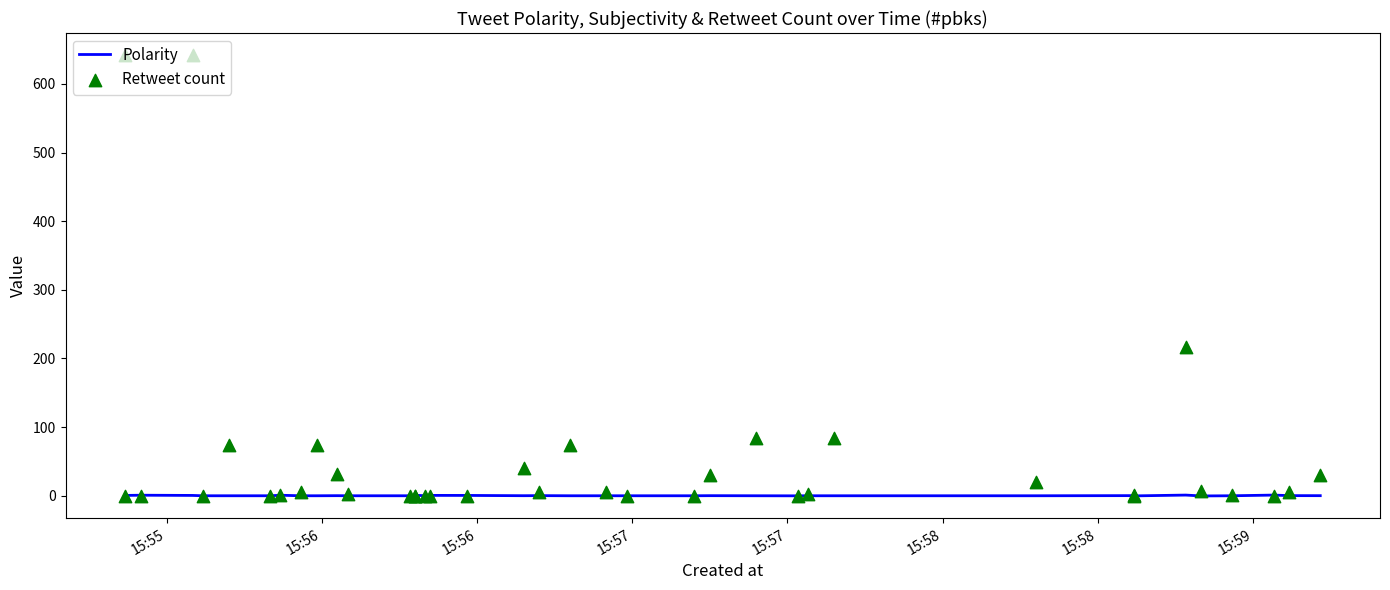

Is the value of Polarity at 15:56 greater than the value of Retweet count at 36?

No